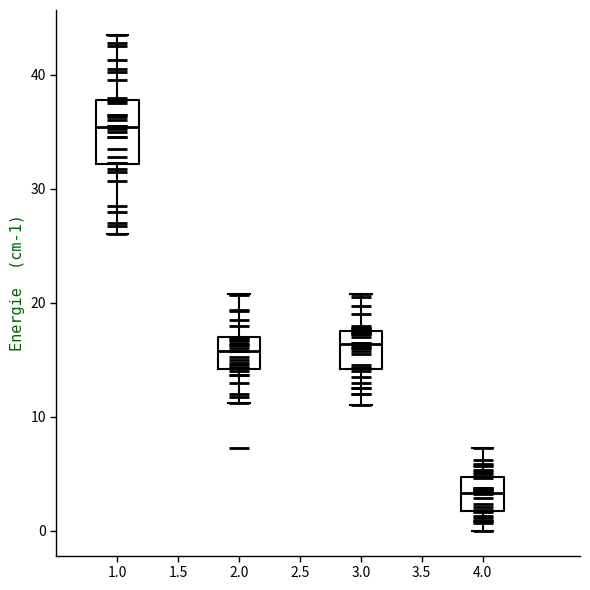

Reading left to right, transcribe this box plot: for each box, give where its median line is, the range the box spans, and where its two whiskers end, as read against the y-axis. The values are not printed on the chart, so give them approximately, as read against the axis.

1.0: median 35, box 32 to 38, whiskers 26 to 44
2.0: median 16, box 14 to 17, whiskers 11 to 21
3.0: median 16, box 14 to 18, whiskers 11 to 21
4.0: median 3, box 2 to 5, whiskers 0 to 7